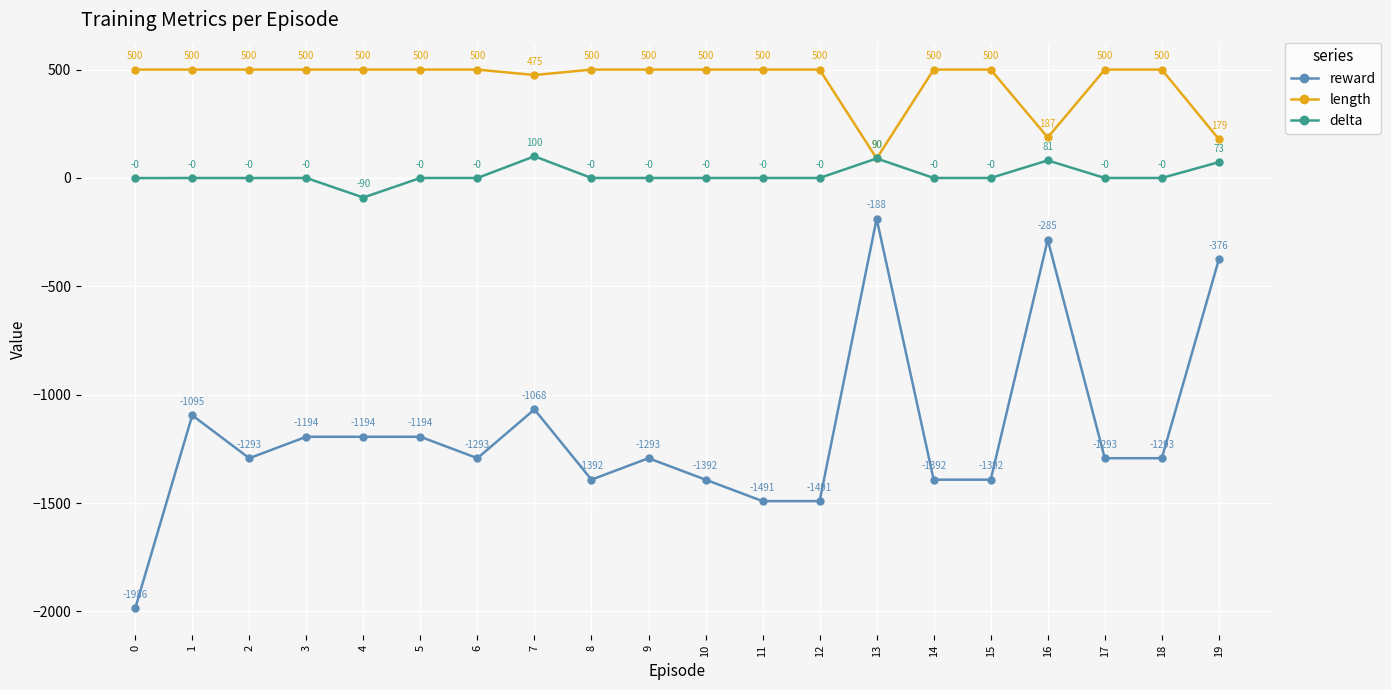

List the series in order of their overall mean, highest first.

length, delta, reward